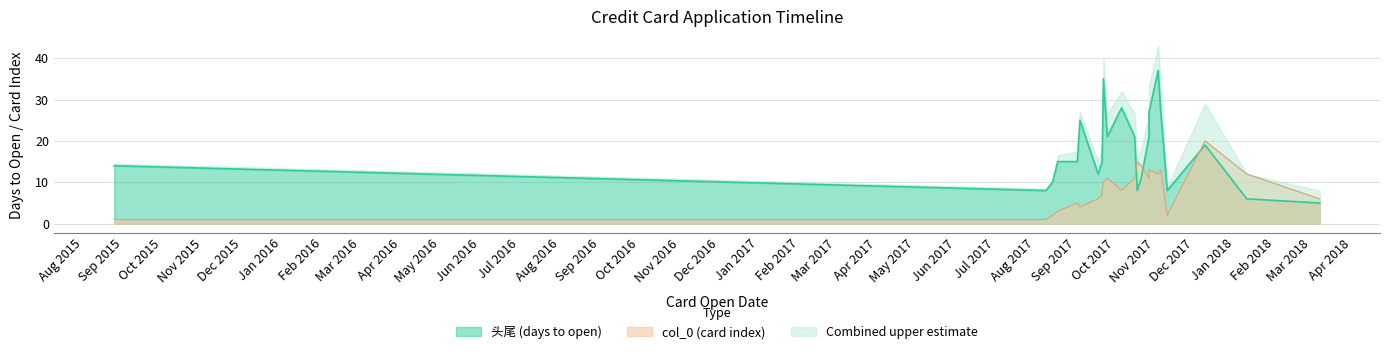

How many values in the 头尾 (days to open) series exceed 15?

10